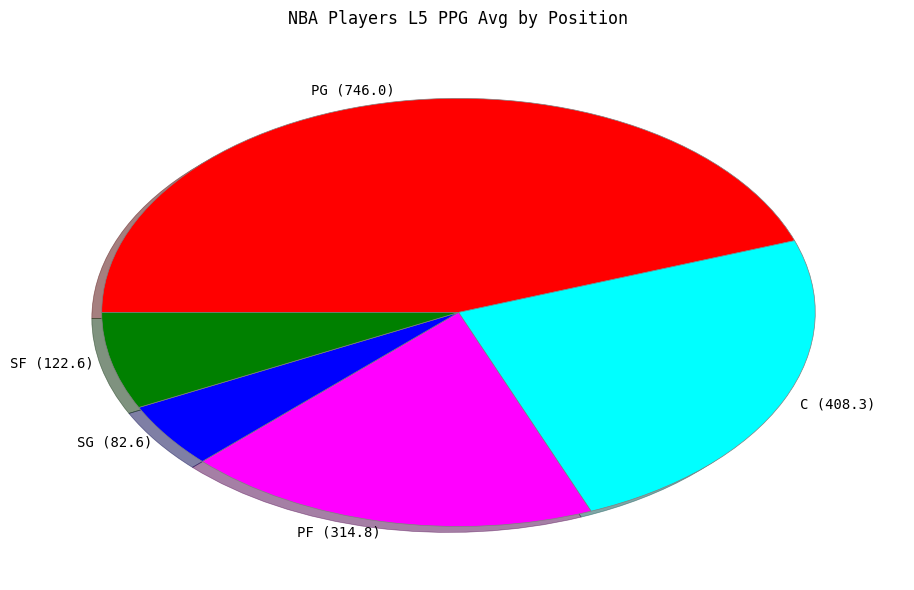

Does SF (122.6) account for over 50% of the chart?

No